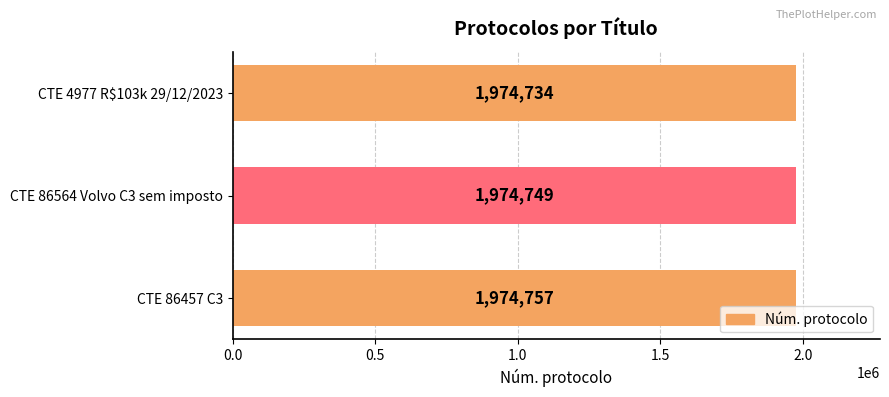

Reading bottom to top, transcribe all the data shown in this chart.

CTE 86457 C3=1974757	CTE 86564 Volvo C3 sem imposto=1974749	CTE 4977 R$103k 29/12/2023=1974734